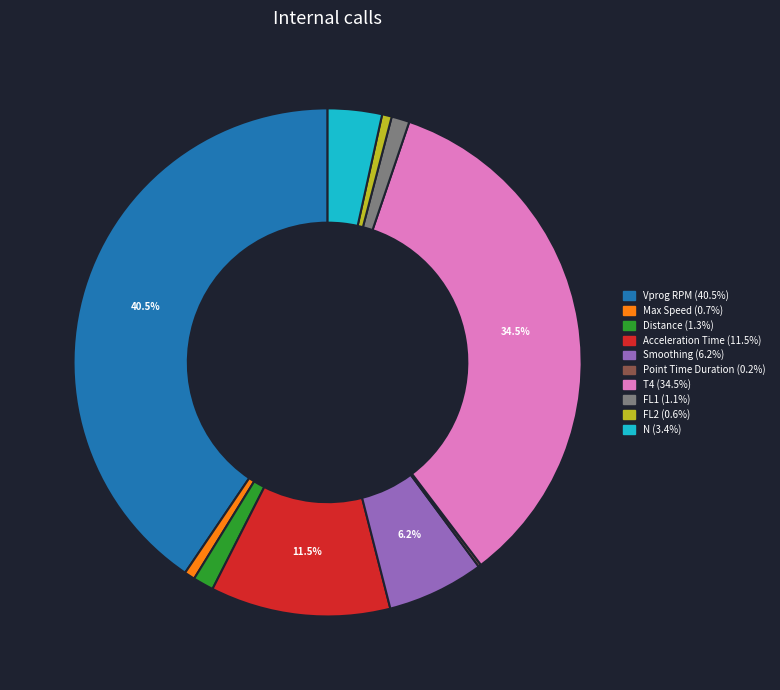

The Smoothing slice represents 6% of the pie. True or false?

True